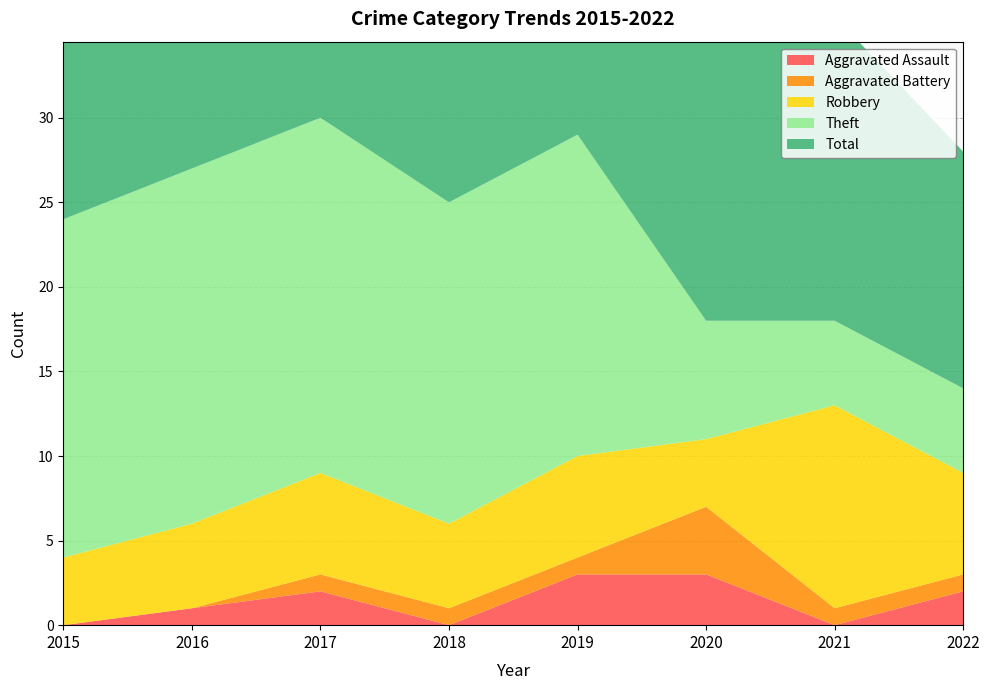

Reading left to right, transcribe all the data shown in this chart.

Aggravated Assault: 2015=0	2016=1	2017=2	2018=0	2019=3	2020=3	2021=0	2022=2
Aggravated Battery: 2015=0	2016=0	2017=1	2018=1	2019=1	2020=4	2021=1	2022=1
Robbery: 2015=4	2016=5	2017=6	2018=5	2019=6	2020=4	2021=12	2022=6
Theft: 2015=20	2016=21	2017=21	2018=19	2019=19	2020=7	2021=5	2022=5
Total: 2015=24	2016=27	2017=30	2018=25	2019=29	2020=18	2021=18	2022=14